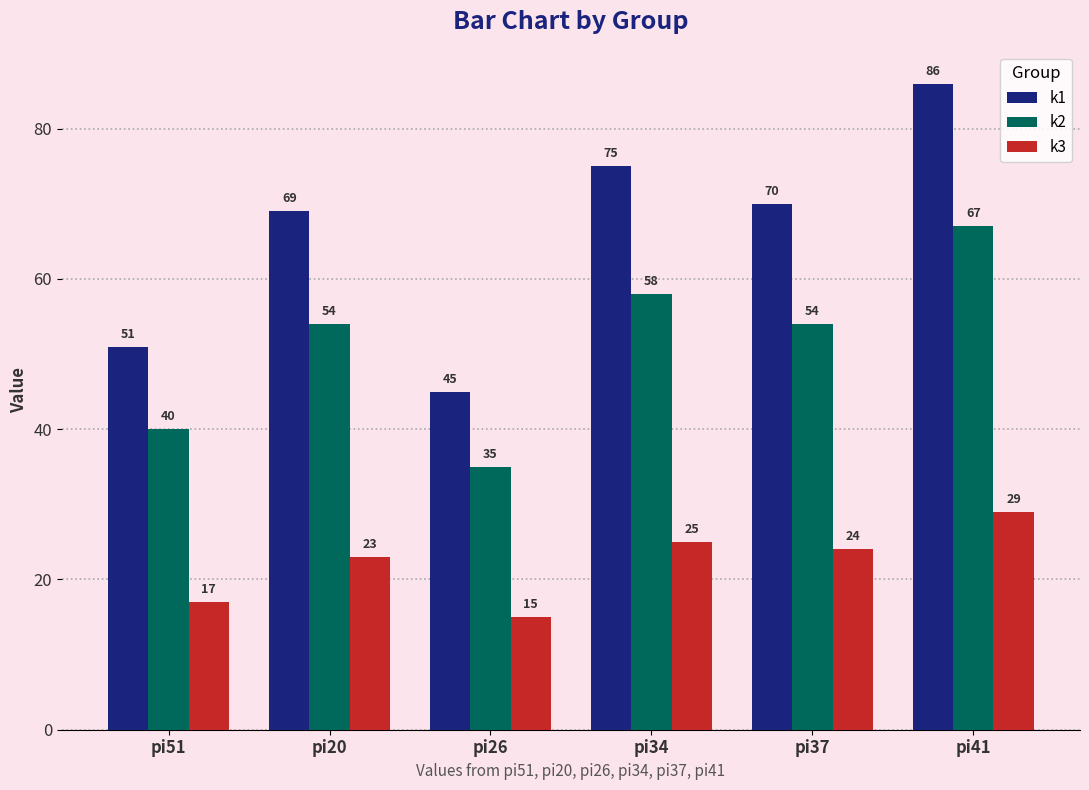

Is the value of k3 at pi26 greater than the value of k1 at pi41?

No